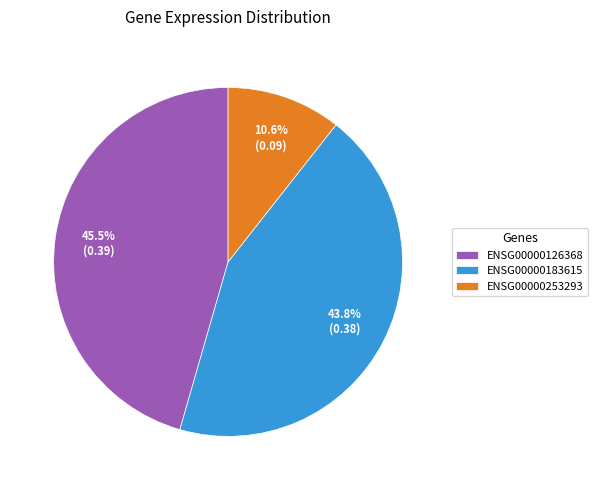

How many slices are in this pie chart?

3